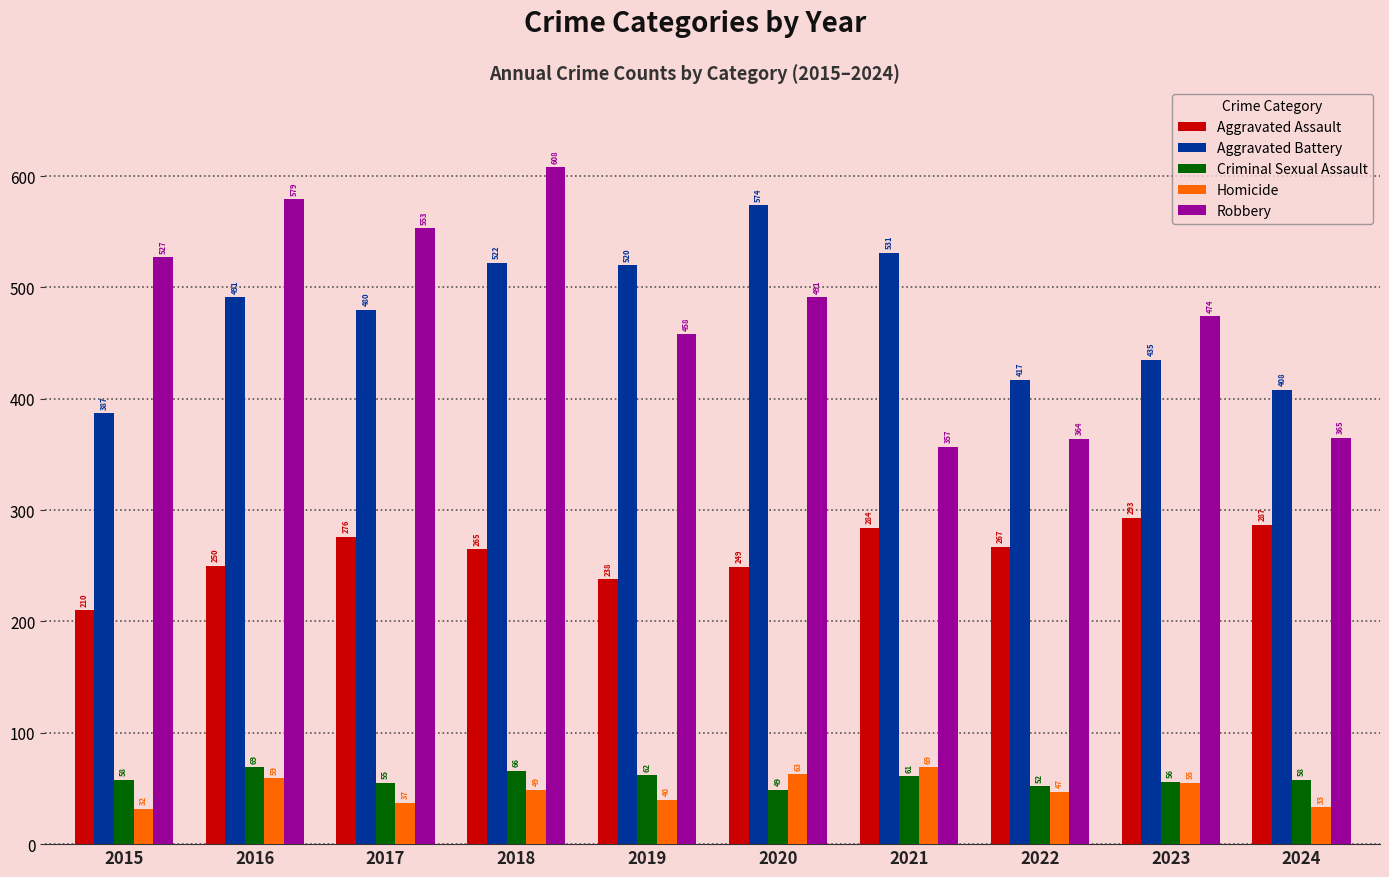

What value does the Aggravated Assault series have at 2022, to the nearest 5?

265